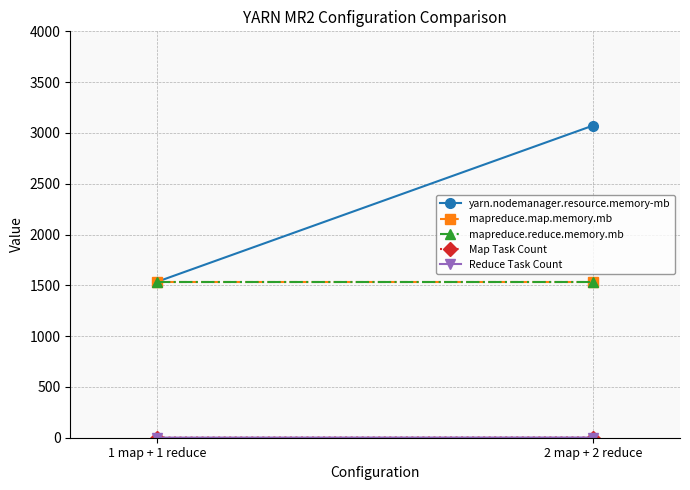

What position from the right is 1 map + 1 reduce?

2